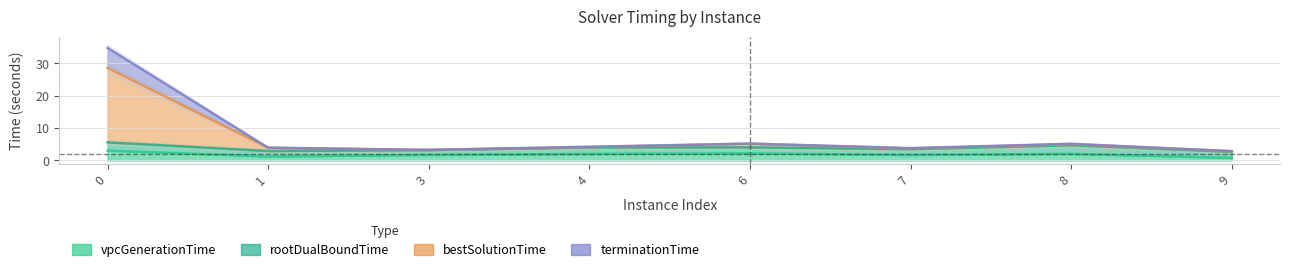

What is the difference between the second highest and minimum values in the rootDualBoundTime series?

2.0